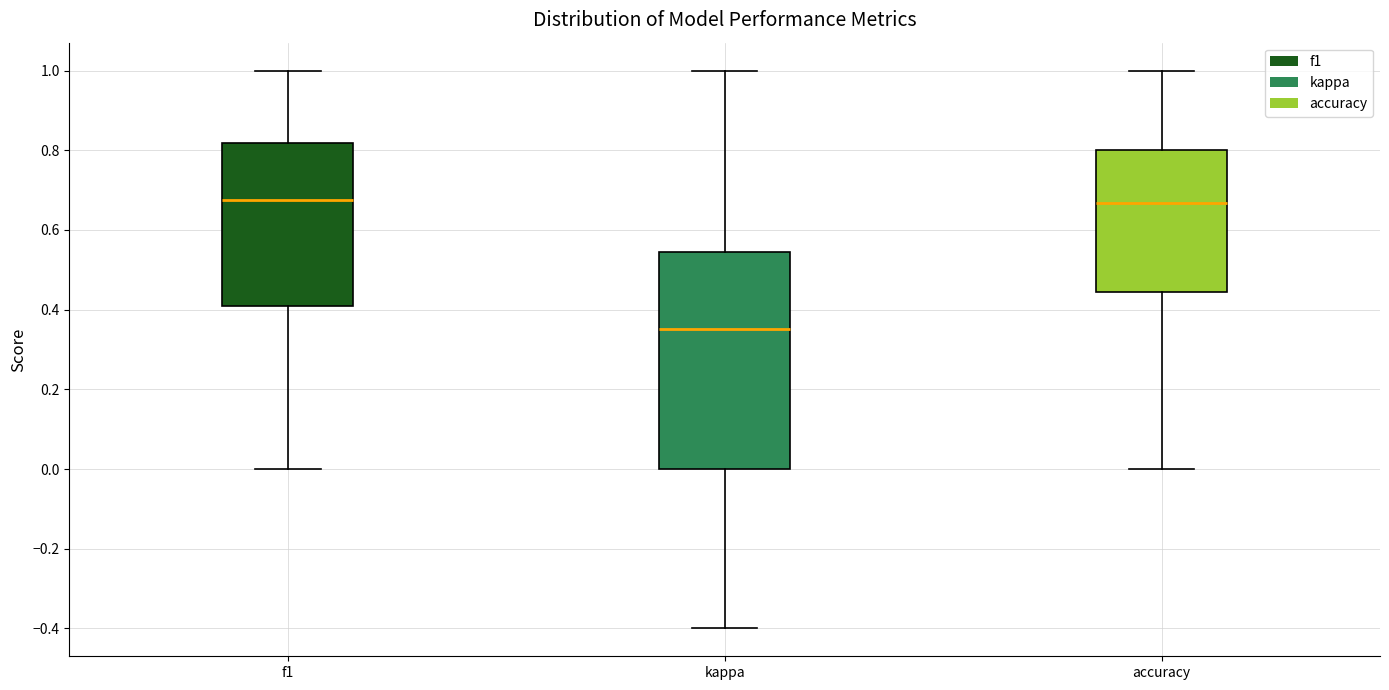

Reading left to right, read every box against the y-axis: the position of its median line, the range the box covers, and the ends of its whiskers. The values are not printed on the chart, so give them approximately, as read against the axis.

f1: median 0.68, box 0.42 to 0.82, whiskers 0.00 to 1.00
kappa: median 0.36, box 0.00 to 0.54, whiskers -0.40 to 1.00
accuracy: median 0.66, box 0.44 to 0.80, whiskers 0.00 to 1.00